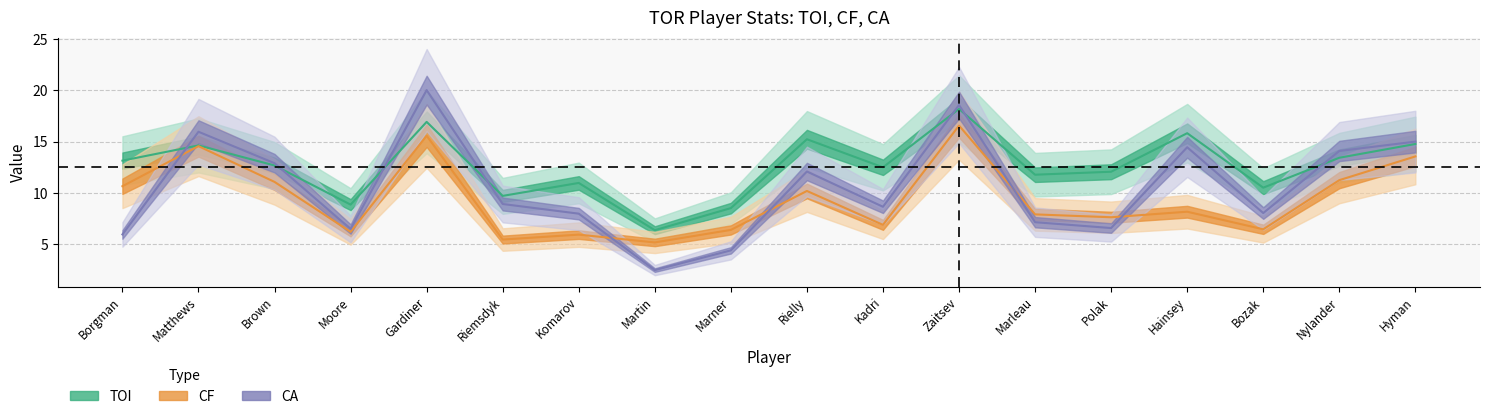

True or false: CF and TOI intersect in this chart.

False